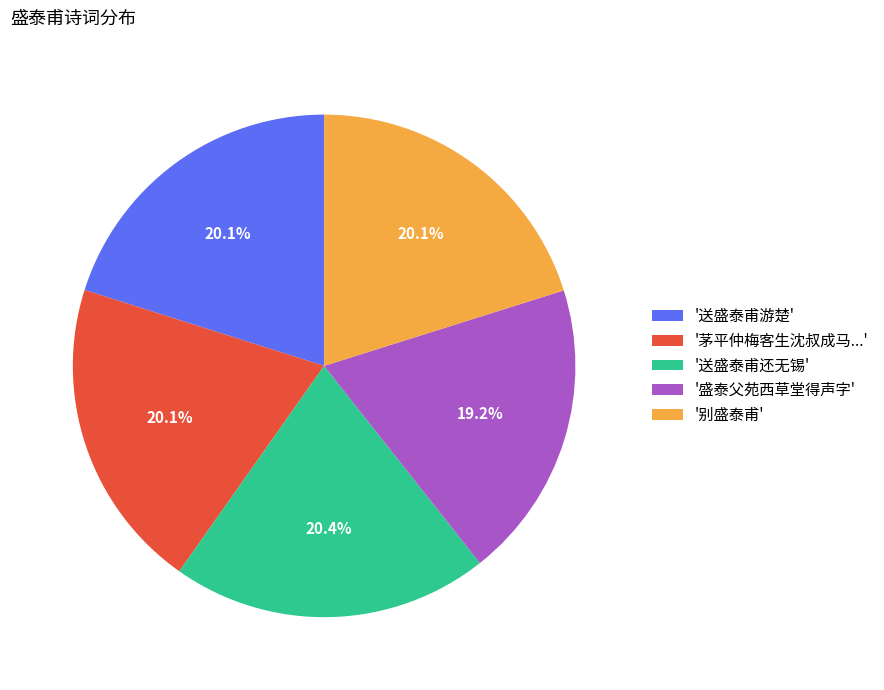

Which category has the smallest portion of the pie?

'盛泰父苑西草堂得声字'